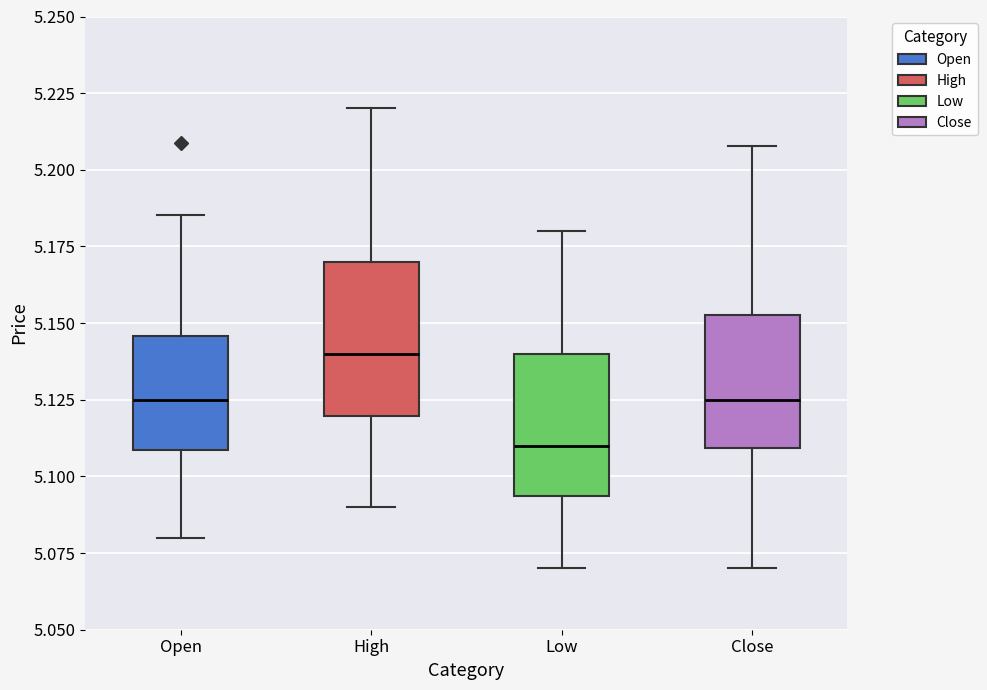

Reading left to right, transcribe this box plot: for each box, give where its median line is, the range the box spans, and where its two whiskers end, as read against the y-axis. The values are not printed on the chart, so give them approximately, as read against the axis.

Open: median 5.125, box 5.110 to 5.145, whiskers 5.080 to 5.185
High: median 5.140, box 5.120 to 5.170, whiskers 5.090 to 5.220
Low: median 5.110, box 5.095 to 5.140, whiskers 5.070 to 5.180
Close: median 5.125, box 5.110 to 5.155, whiskers 5.070 to 5.210